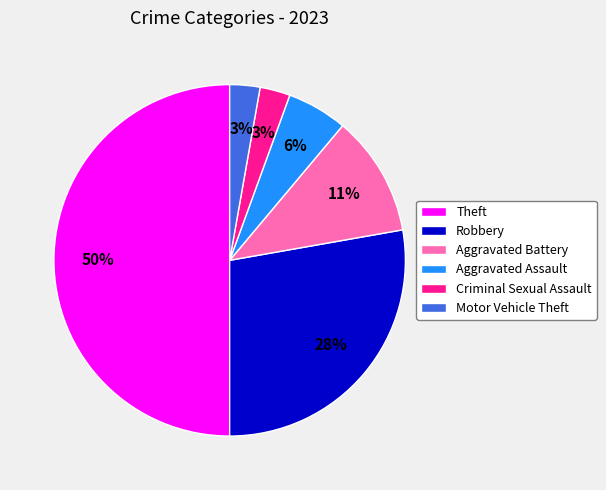

The Aggravated Assault slice represents 6% of the pie. True or false?

True